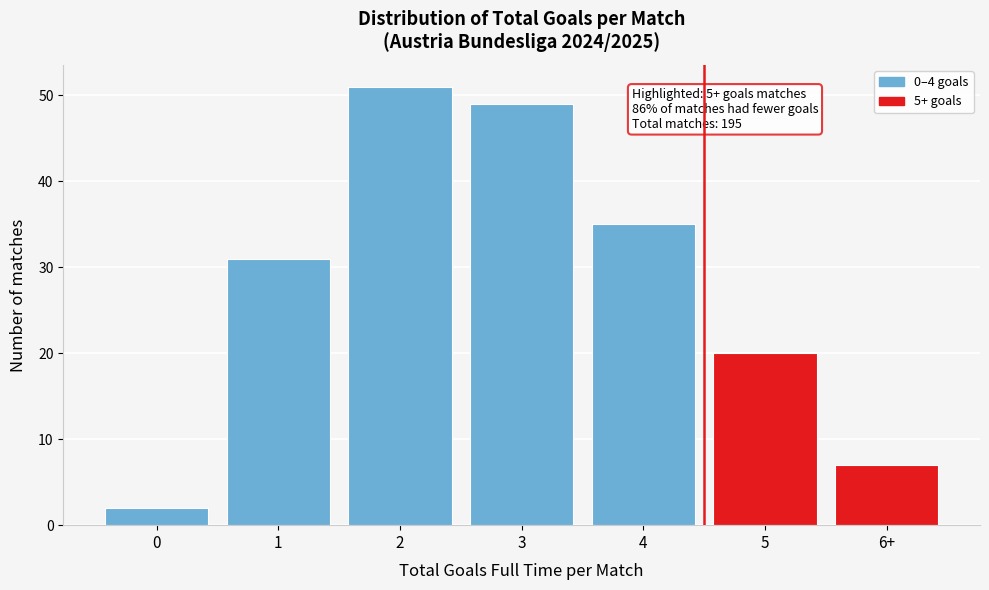

Reading right to left, list all the values displayed in this chart.

6+=7	5=20	4=35	3=49	2=51	1=31	0=2